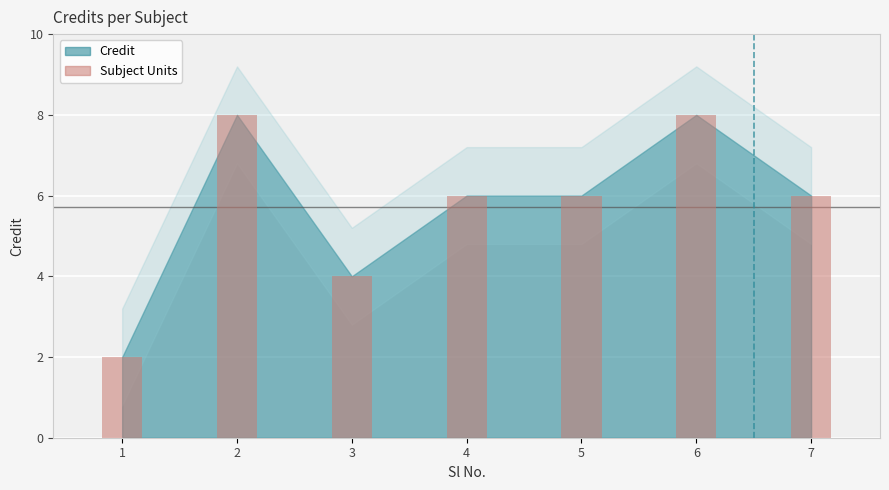

True or false: the data shows 8 at 6.

True